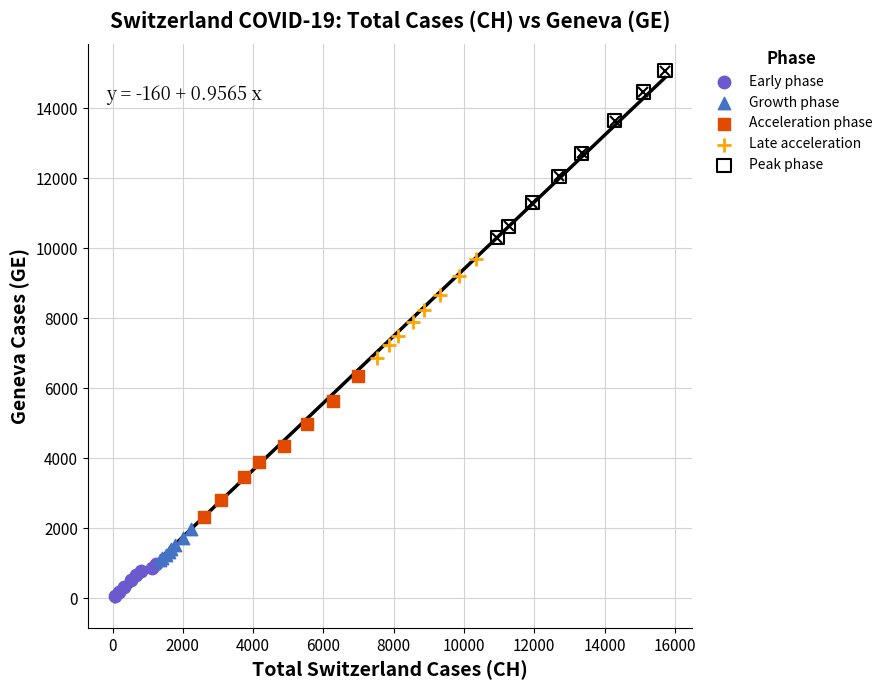

Which series has the largest Y range (max minus min)?

Peak phase